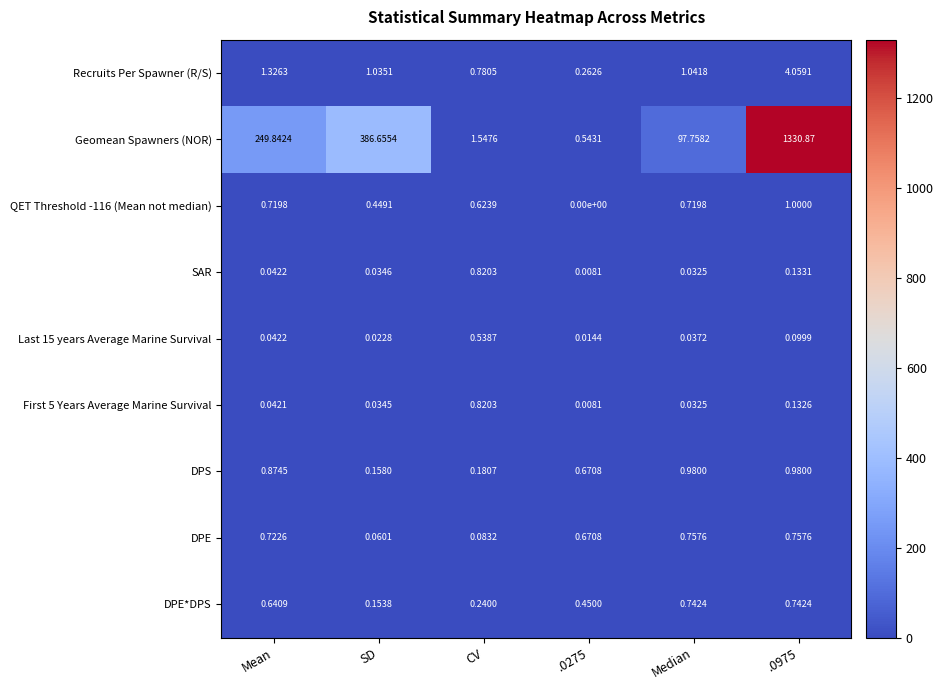

Which series changed the most between CV and .0975?

Geomean Spawners (NOR)